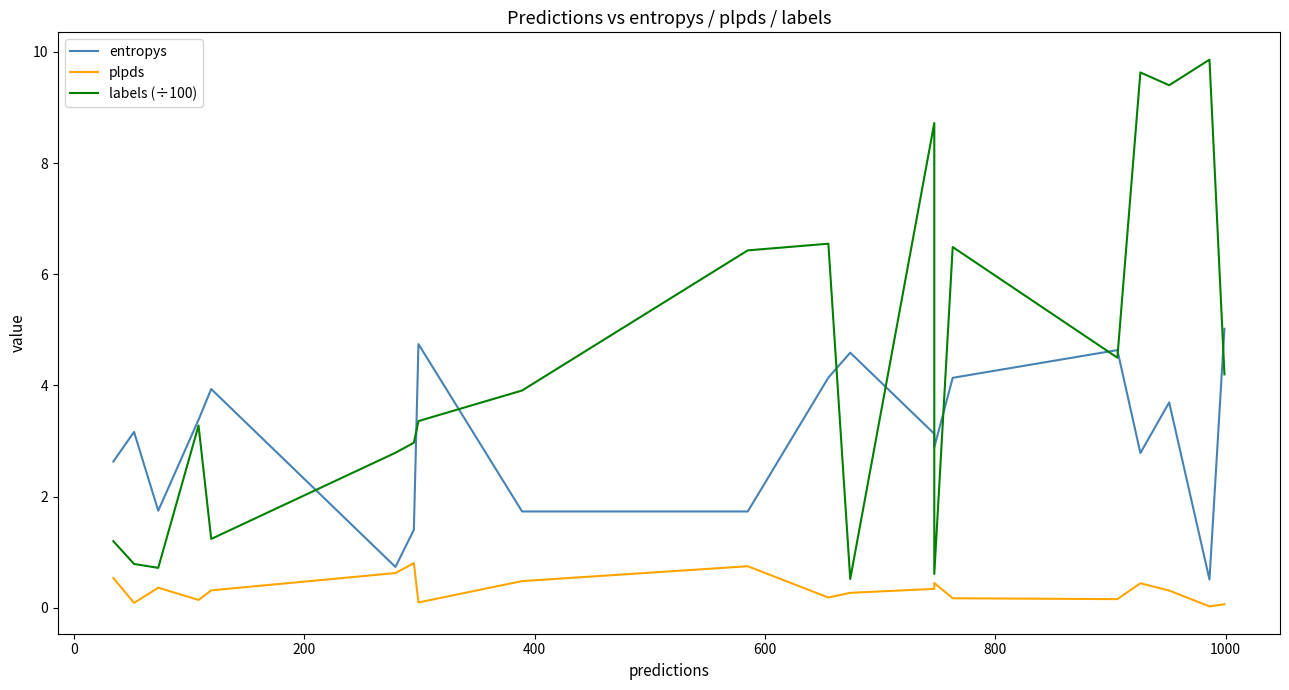

Is the value of plpds at 400 greater than the value of entropys at 15?

No